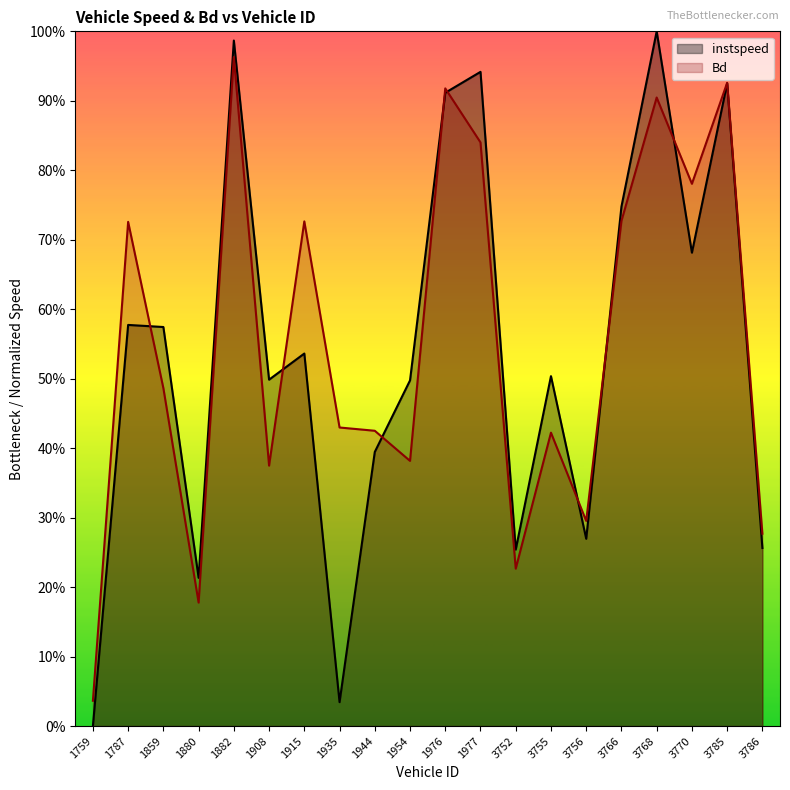

The value of instspeed at 1954 is 0.5. True or false?

True